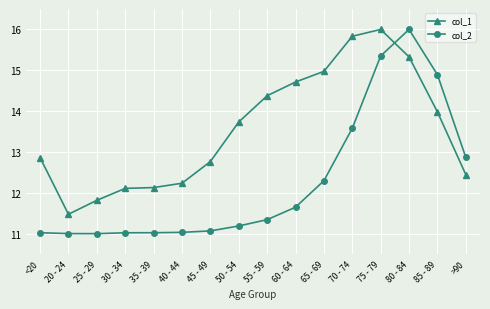

What is the difference between the highest and lowest values at 50 - 54?

2.5